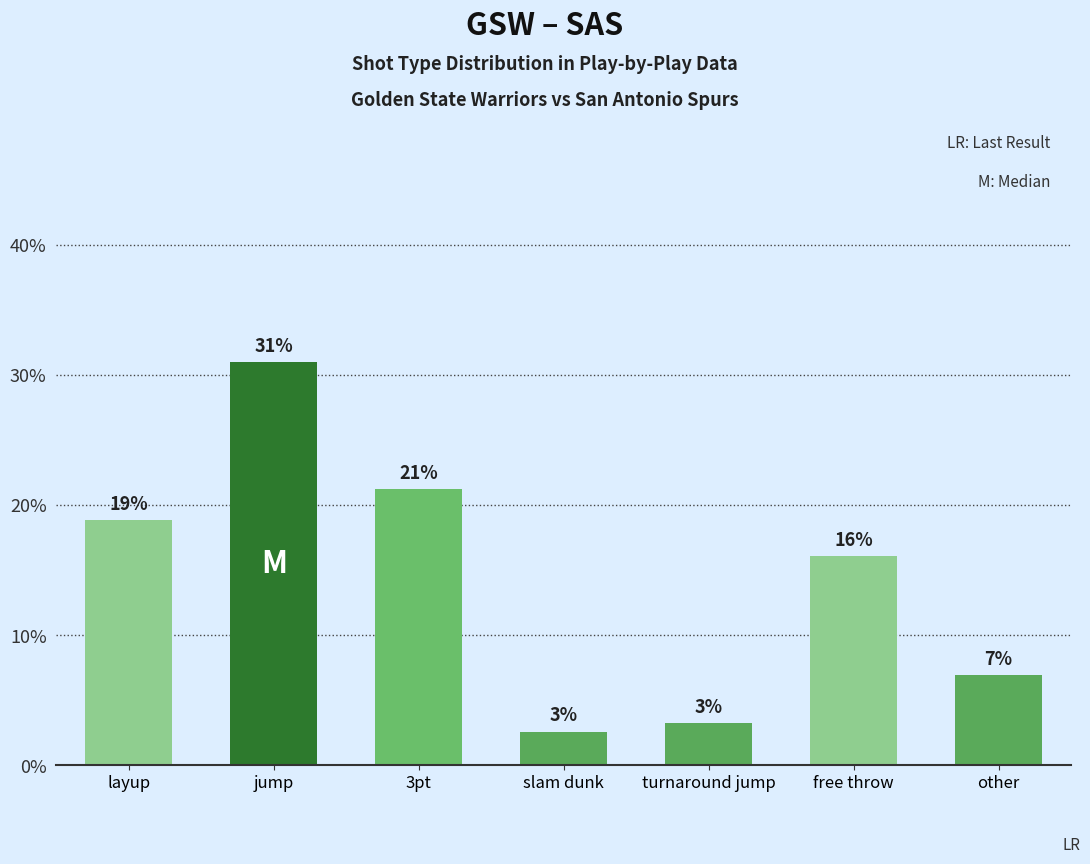

Does the chart contain any negative values?

No